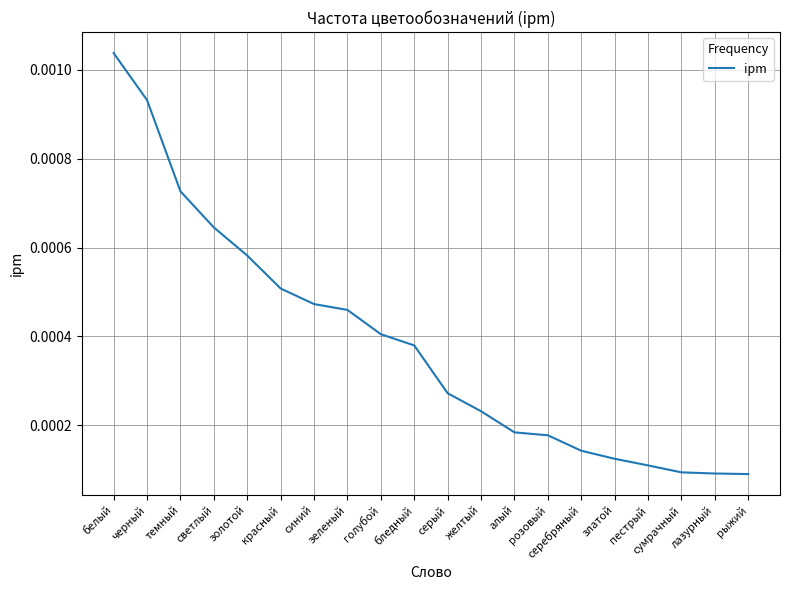

Between пестрый and темный, which is larger?

темный